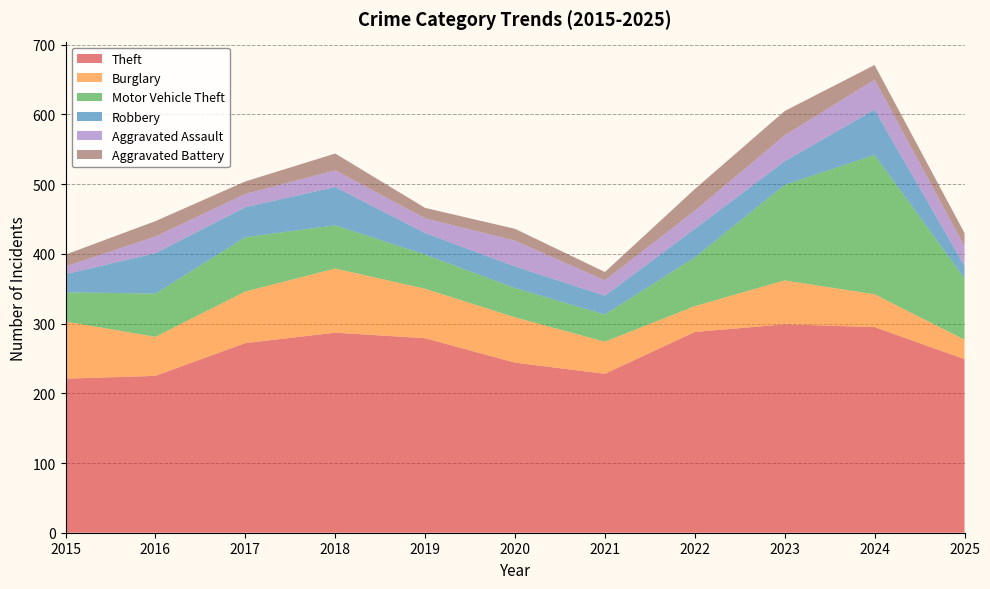

Reading left to right, transcribe all the data shown in this chart.

Theft: 221	225	272	287	279	244	228	288	299	295	249
Burglary: 82	56	74	92	71	65	46	37	63	47	28
Motor Vehicle Theft: 42	62	78	62	49	42	39	70	137	200	88
Robbery: 26	58	43	55	31	31	27	41	34	65	18
Aggravated Assault: 11	24	19	24	21	37	22	26	37	43	28
Aggravated Battery: 17	22	18	24	15	17	12	31	35	21	19